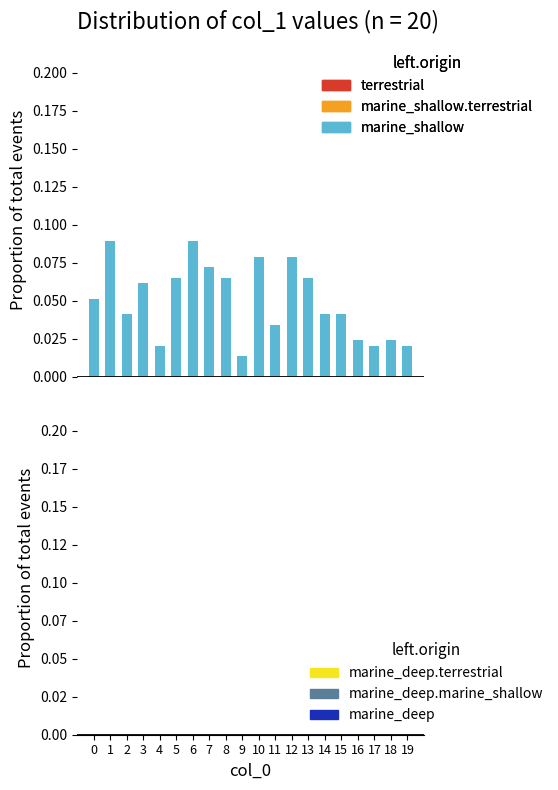

How many values are between 0 and 1?

20